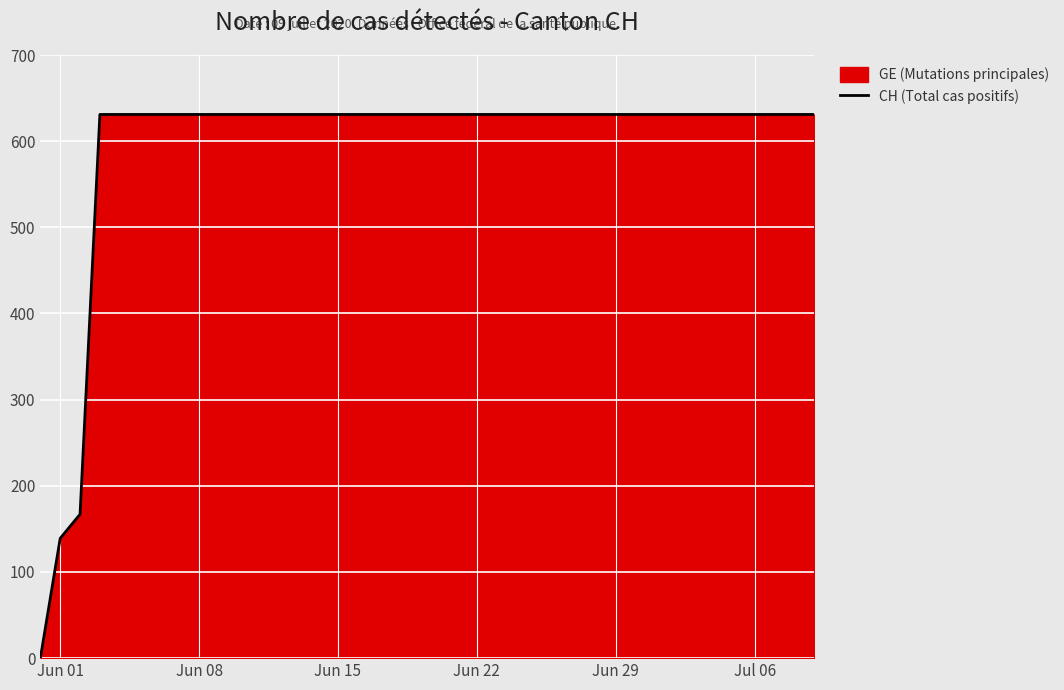

What is the greatest value displayed?

631